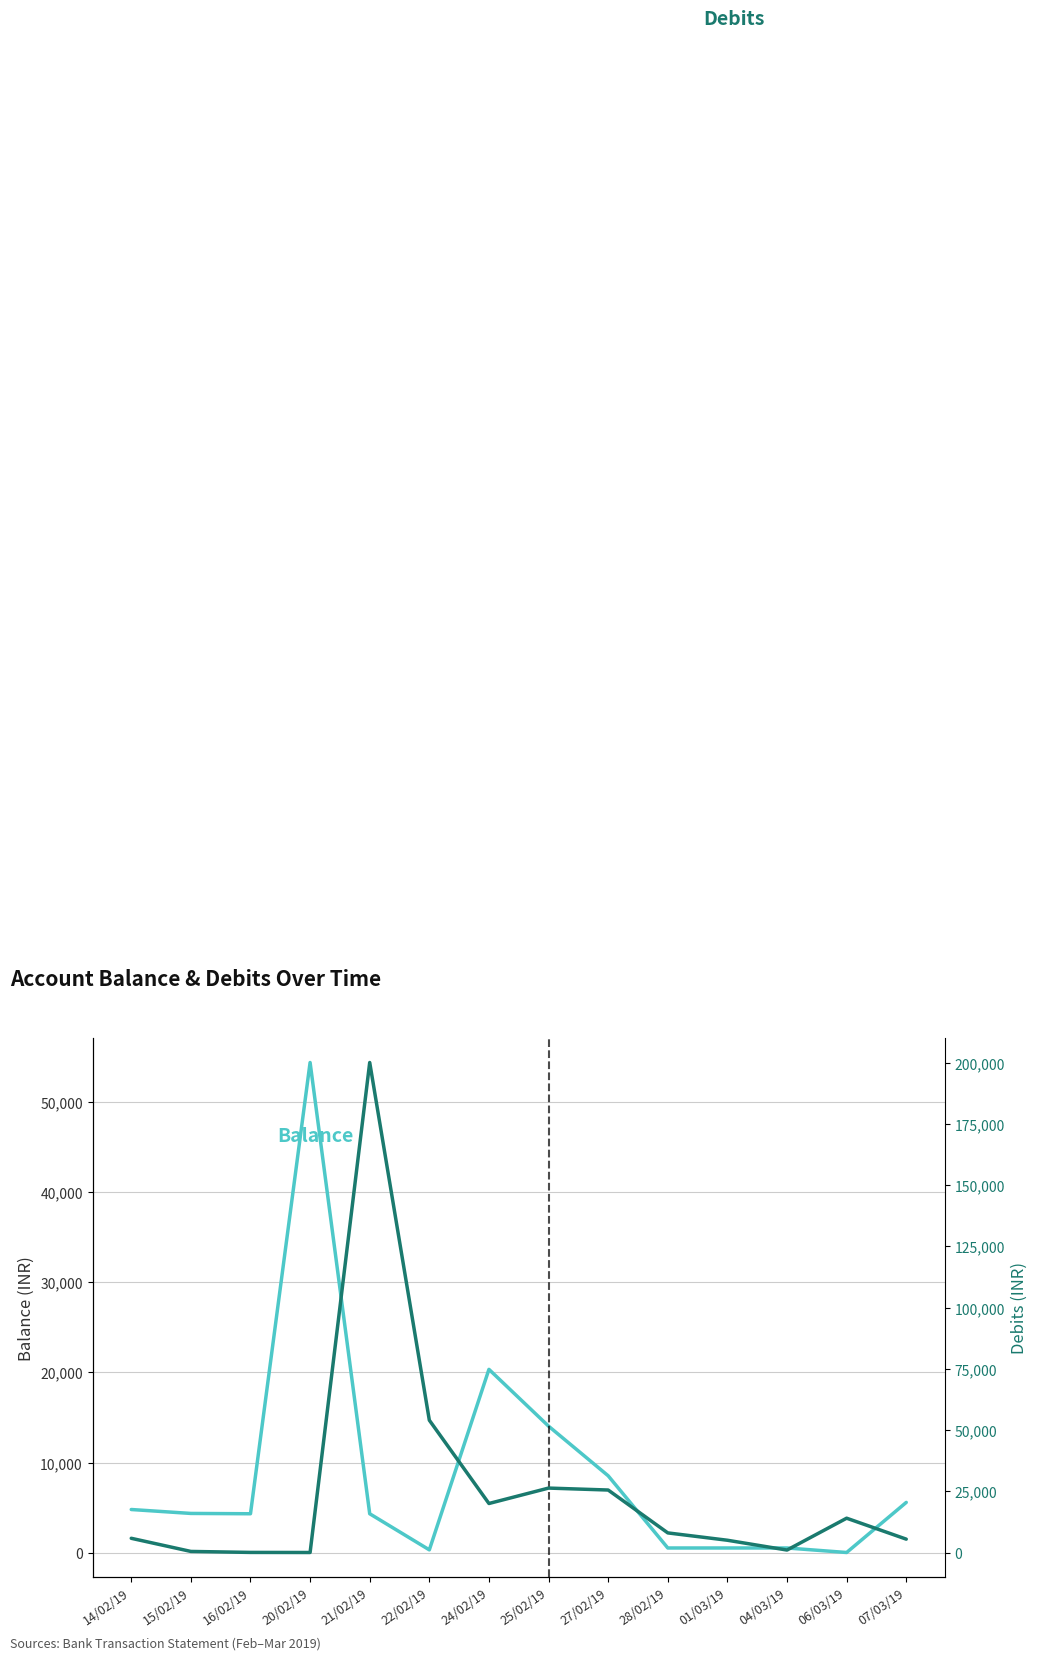

Reading right to left, what are all the values shown in this chart?

Balance: 5587.0	37.0	537.0	537.0	537.0	8537.0	14037.0	20330.0	330.0	4330.0	54330.0	4330.0	4365.4	4800.4
Debits: 5450.0	14000.0	1000.0	5000.0	8000.0	25500.0	26293.0	20000.0	54000.0	200000.0	0.0	35.4	435.0	5799.6